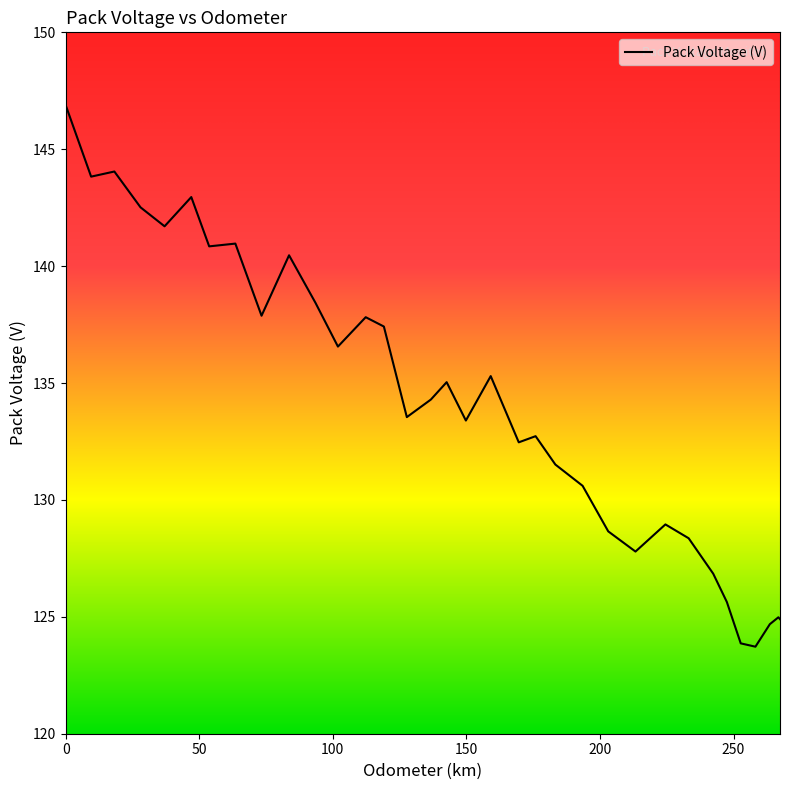

What is the maximum value shown in the chart?

146.9